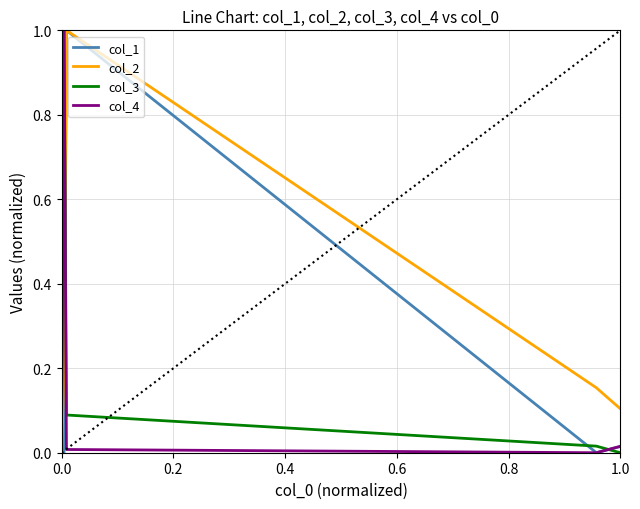

Which series has the largest total across all categories?

col_2